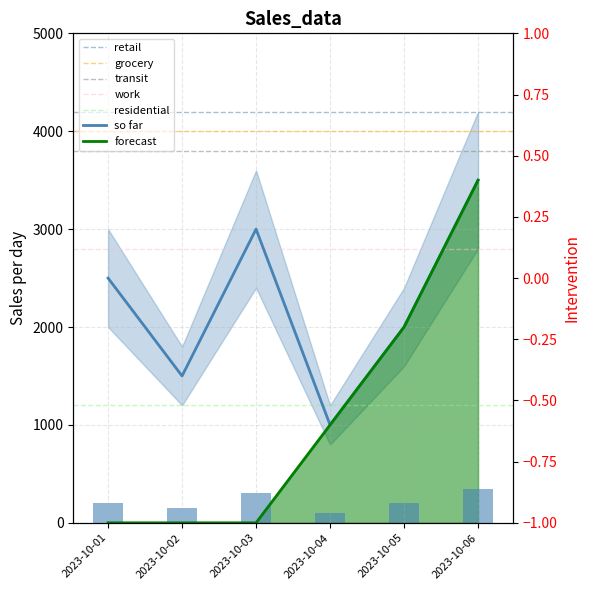

How many data points in forecast are less than 1000?

3